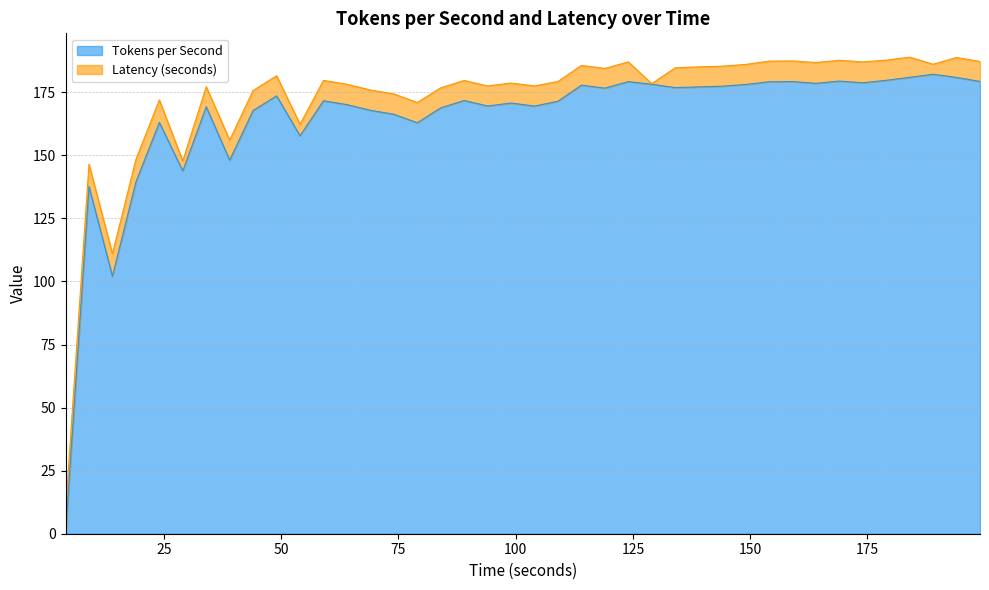

How many values are above zero?

39